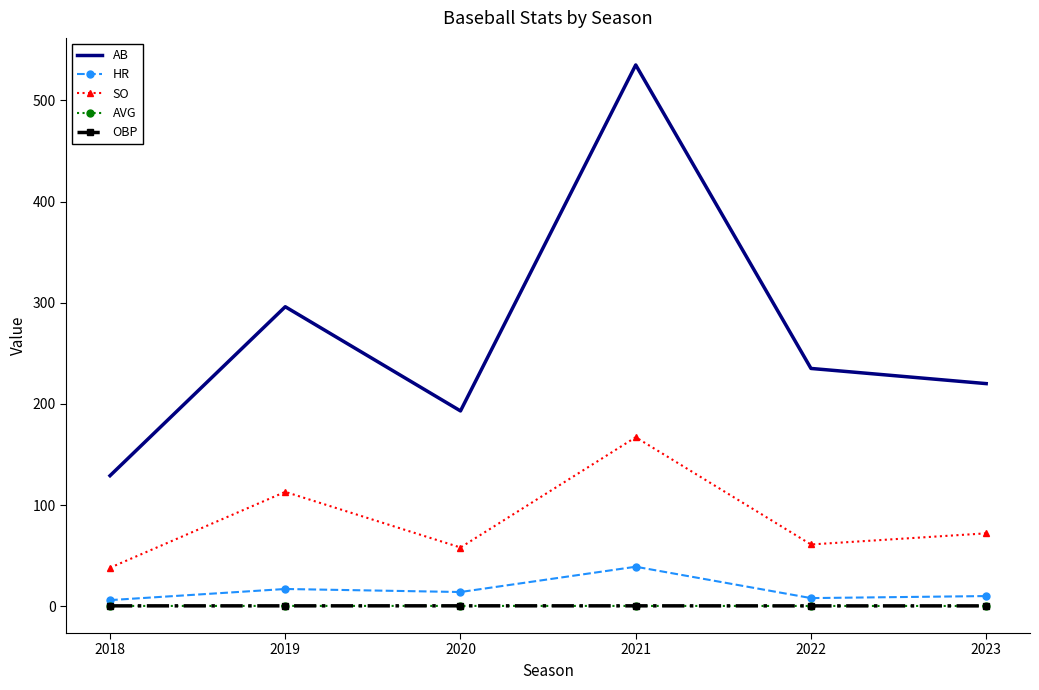

What are all the series names shown in the legend?

AB, HR, SO, AVG, OBP